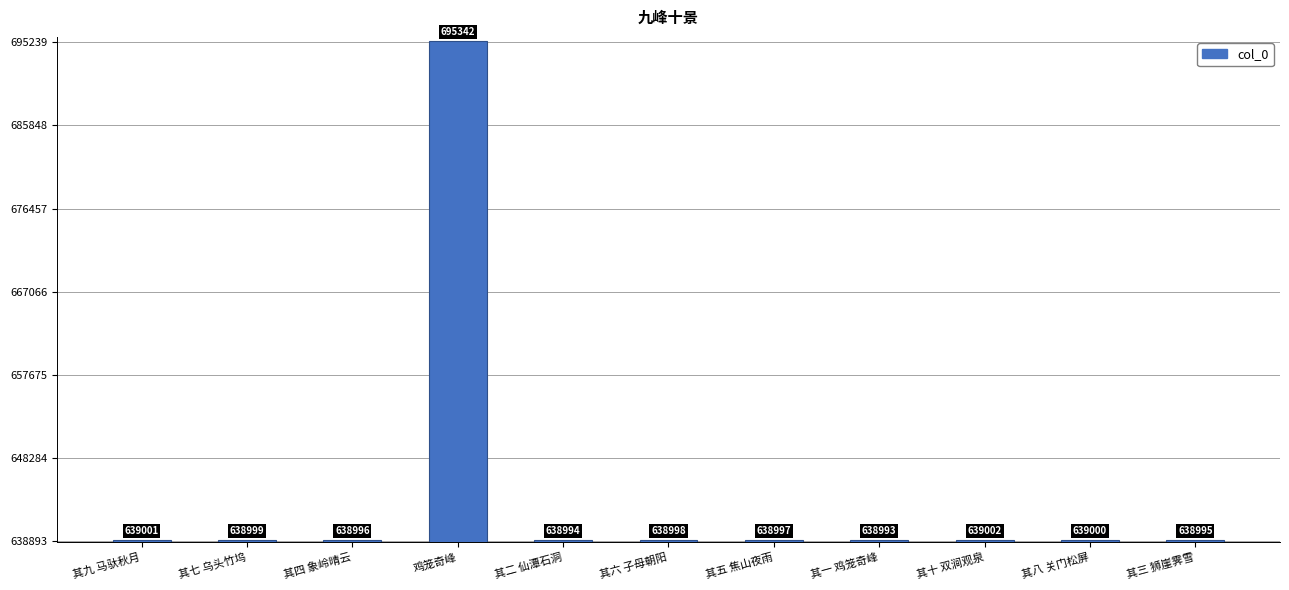

At which category does the chart reach its minimum across all series?

其一 鸡笼奇峰